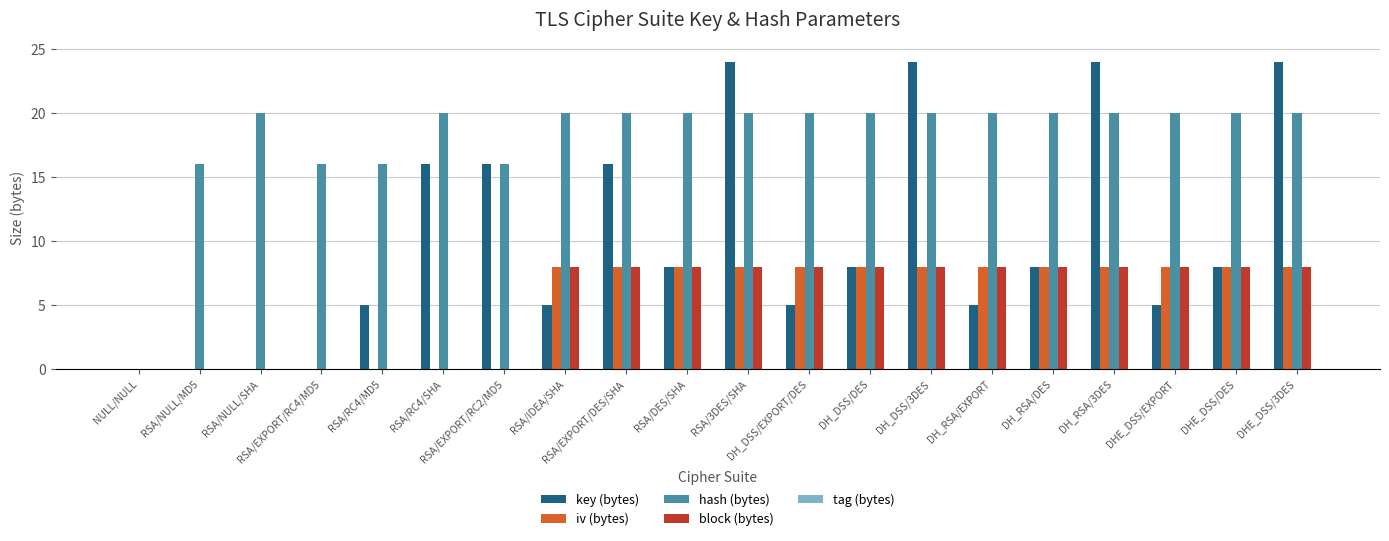

What is the spread (max minus min) of values at DHE_DSS/DES?

12